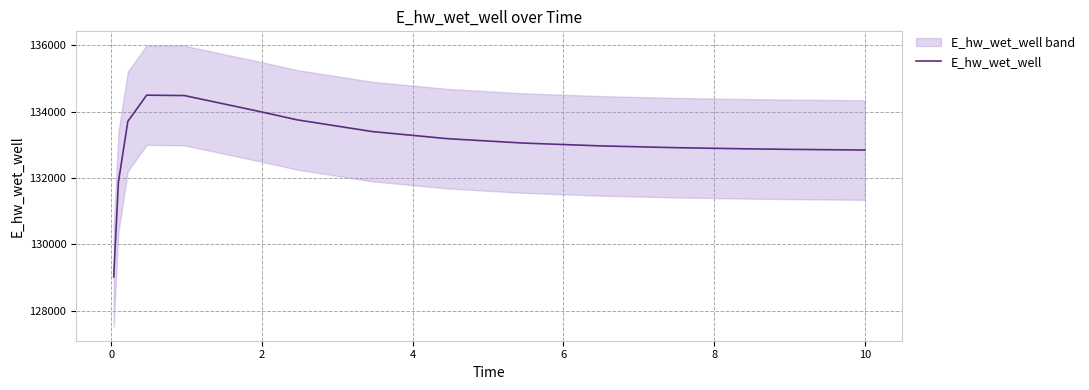

What is the minimum value for E_hw_wet_well?

129022.9